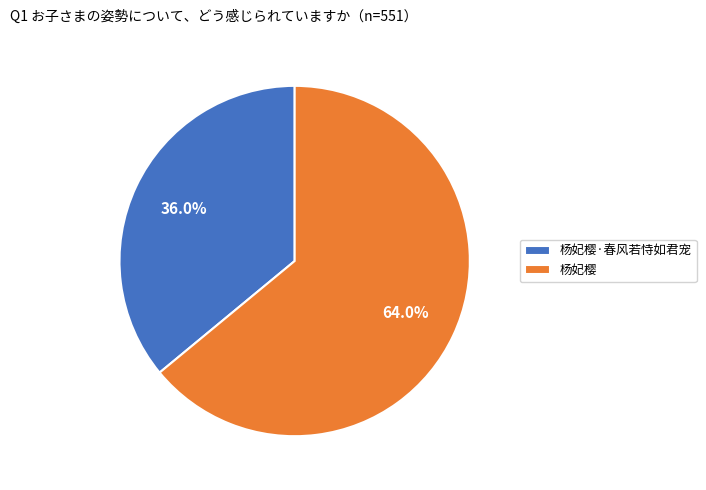

To the nearest percent, what portion does 杨妃樱 represent?

64%